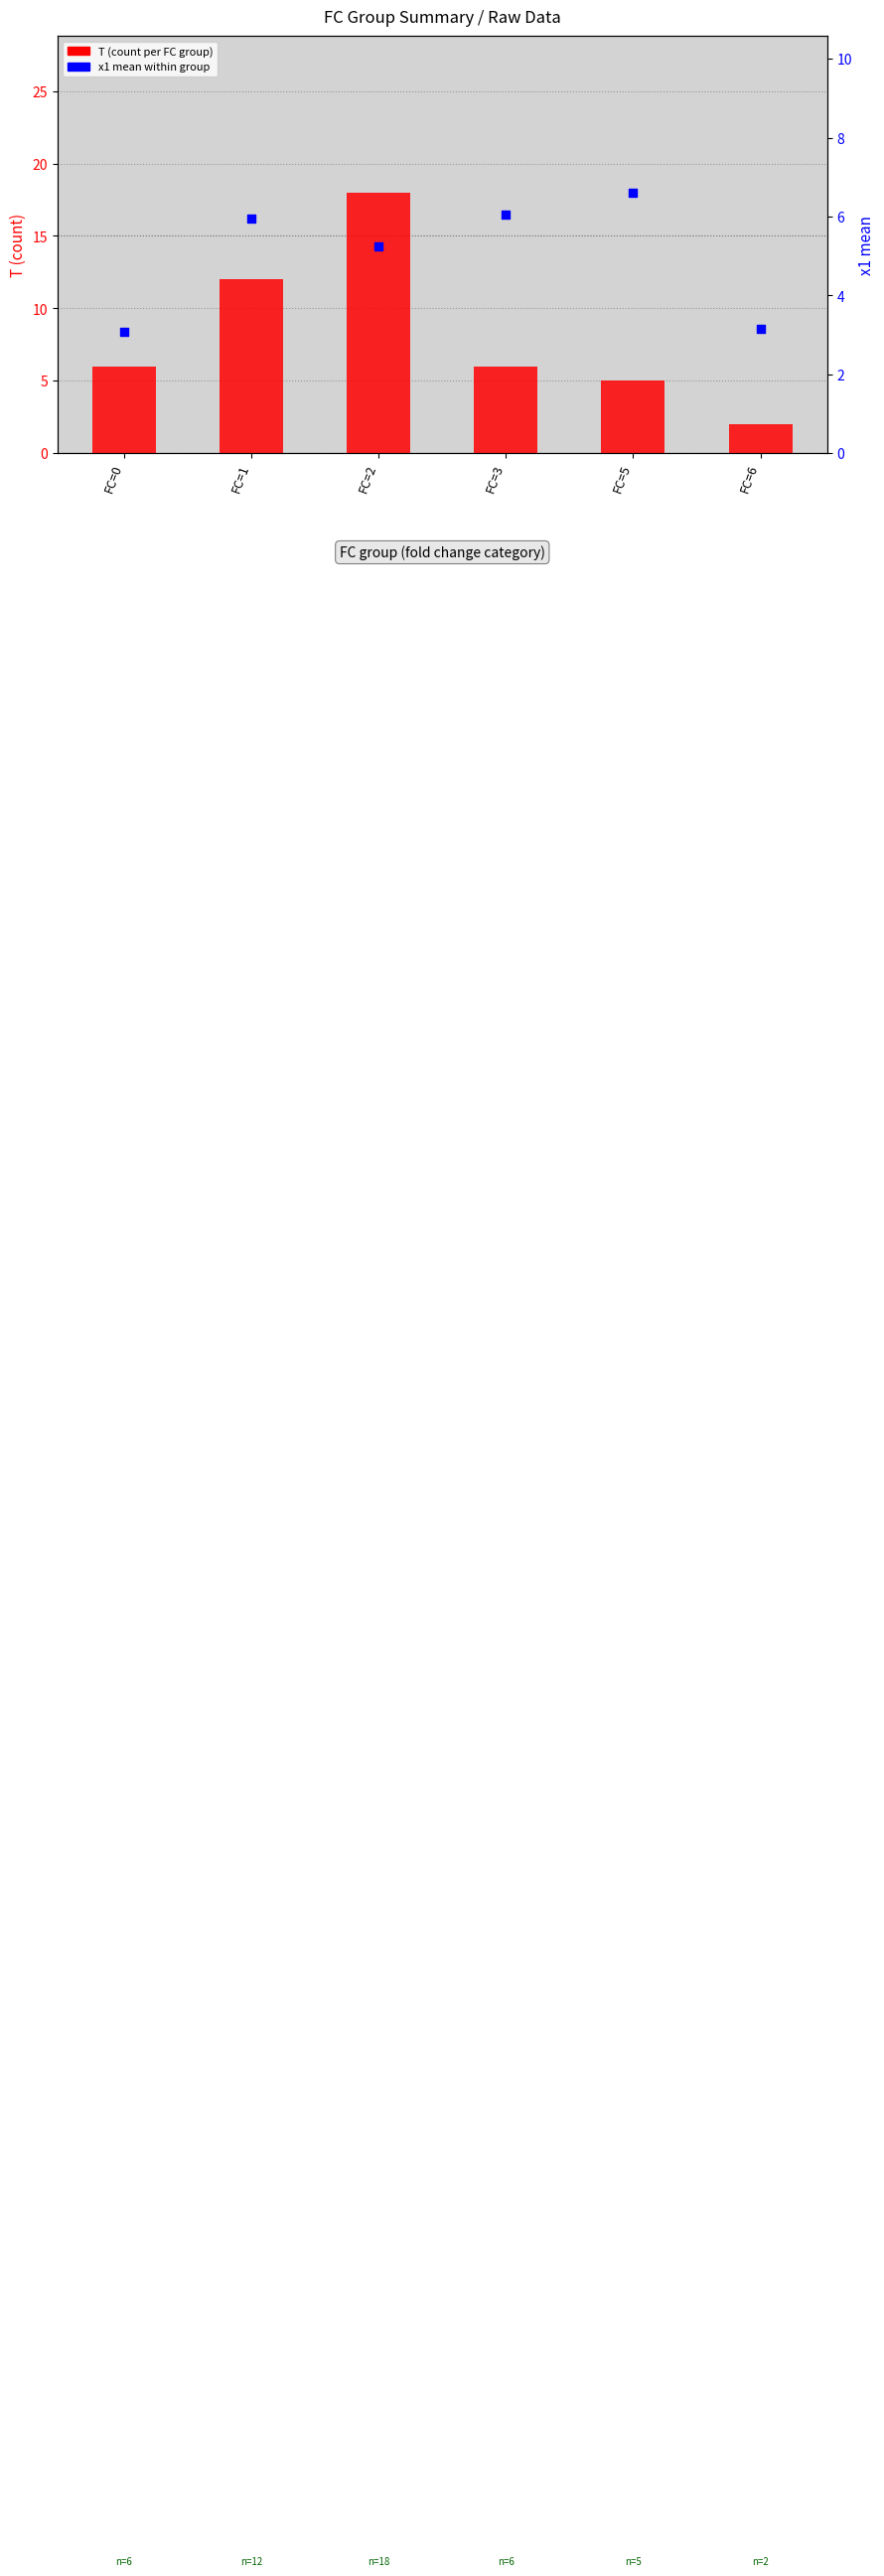

At how many categories does at least one series exceed 7?

2